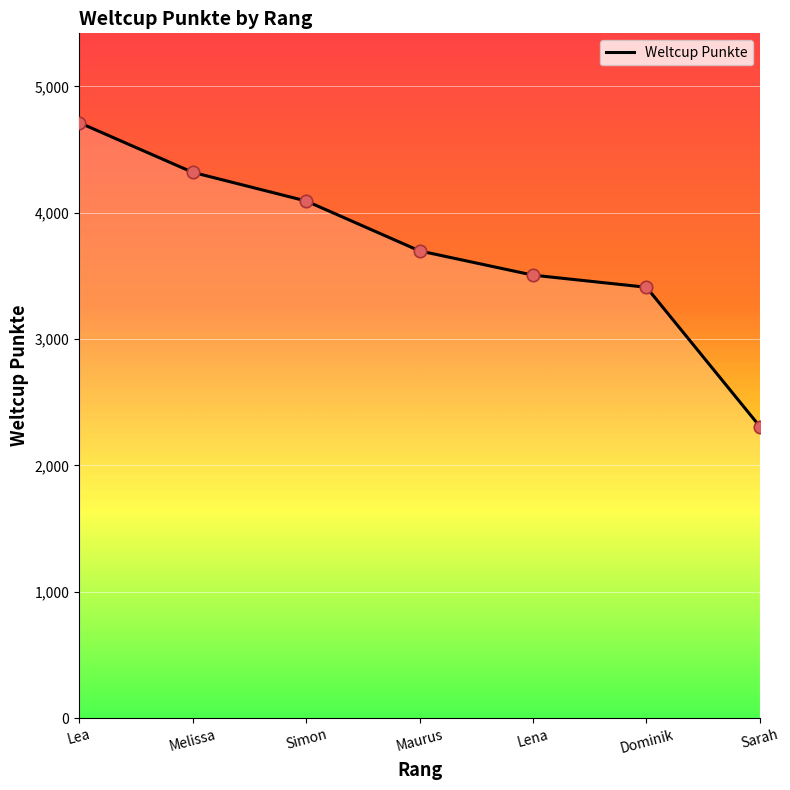

What is the change in value from Lena to Dominik?

-96